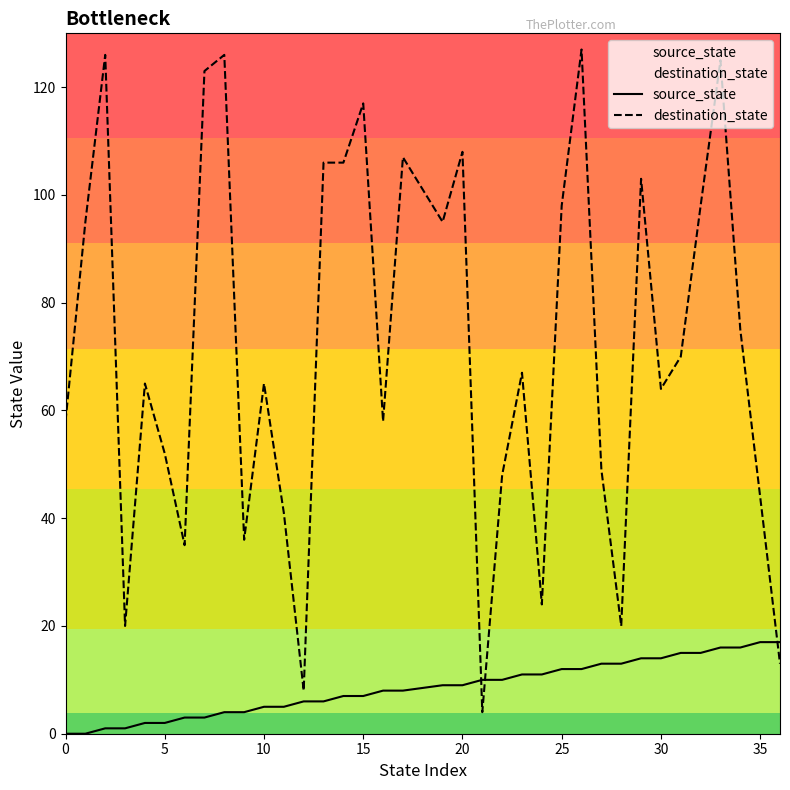

True or false: source_state and destination_state intersect in this chart.

True